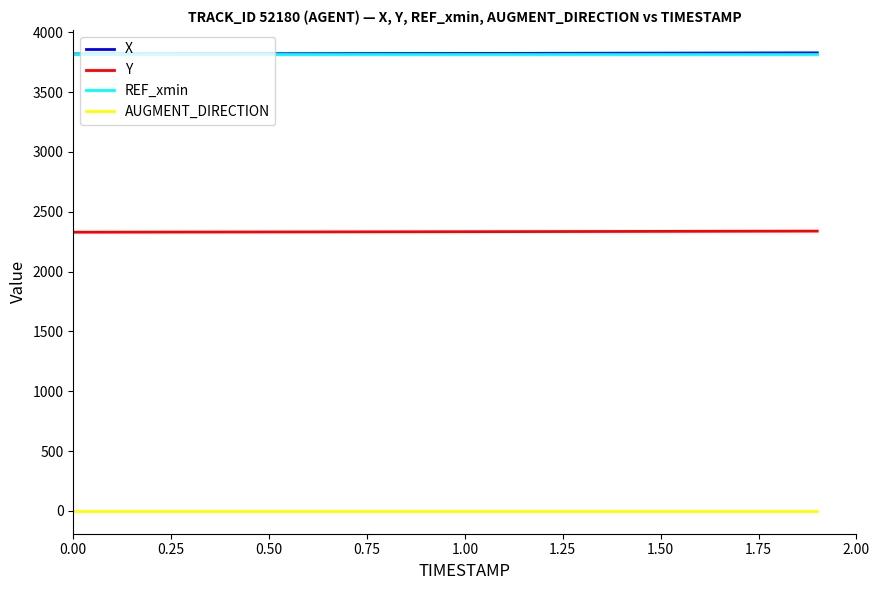

What is the maximum value shown in the chart?

3827.7